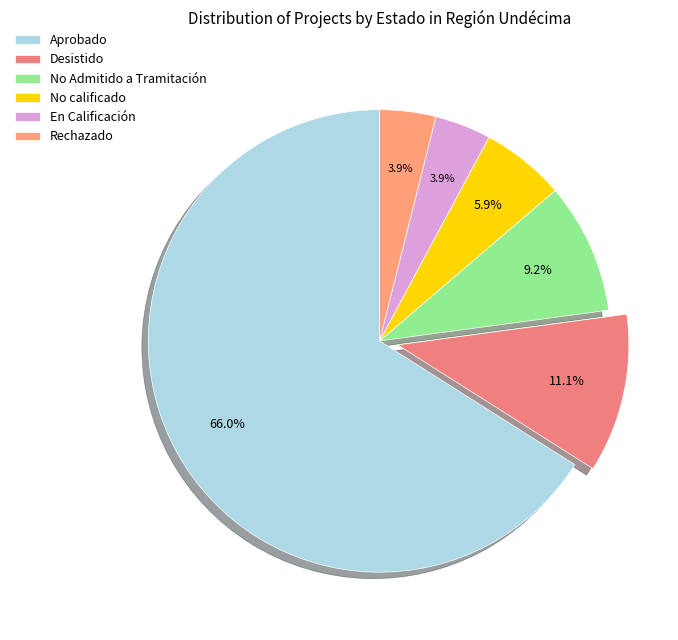

How many segments does this pie chart have?

6